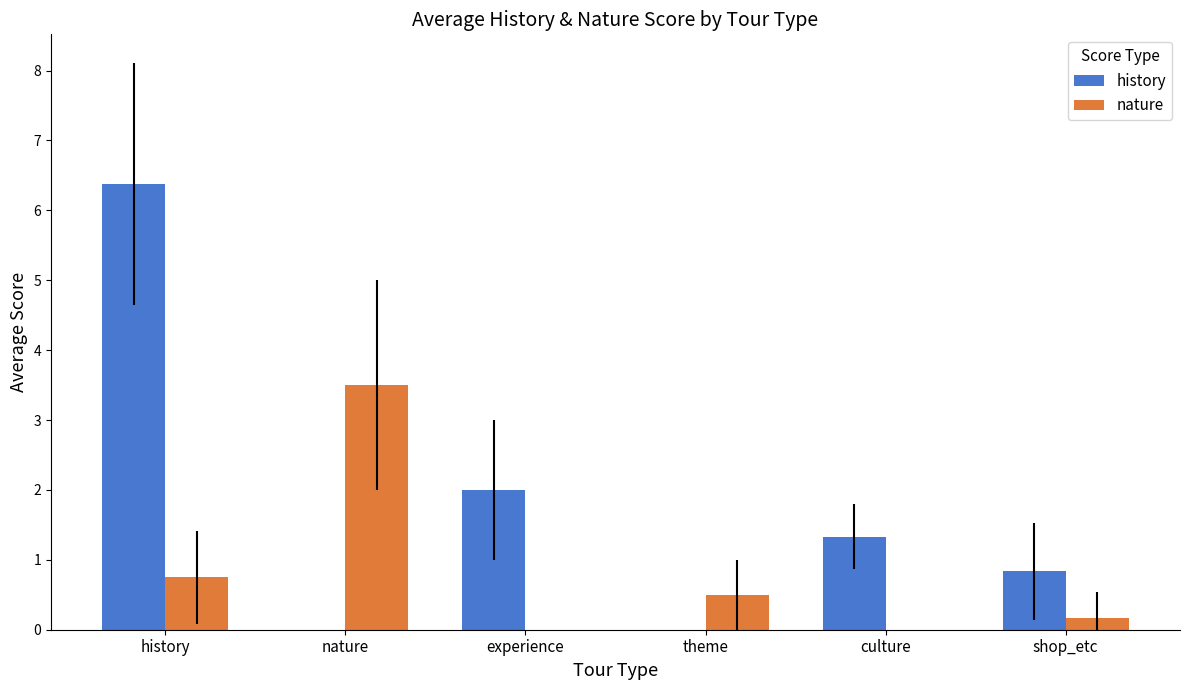

Where is history nearest to the value 3?

experience